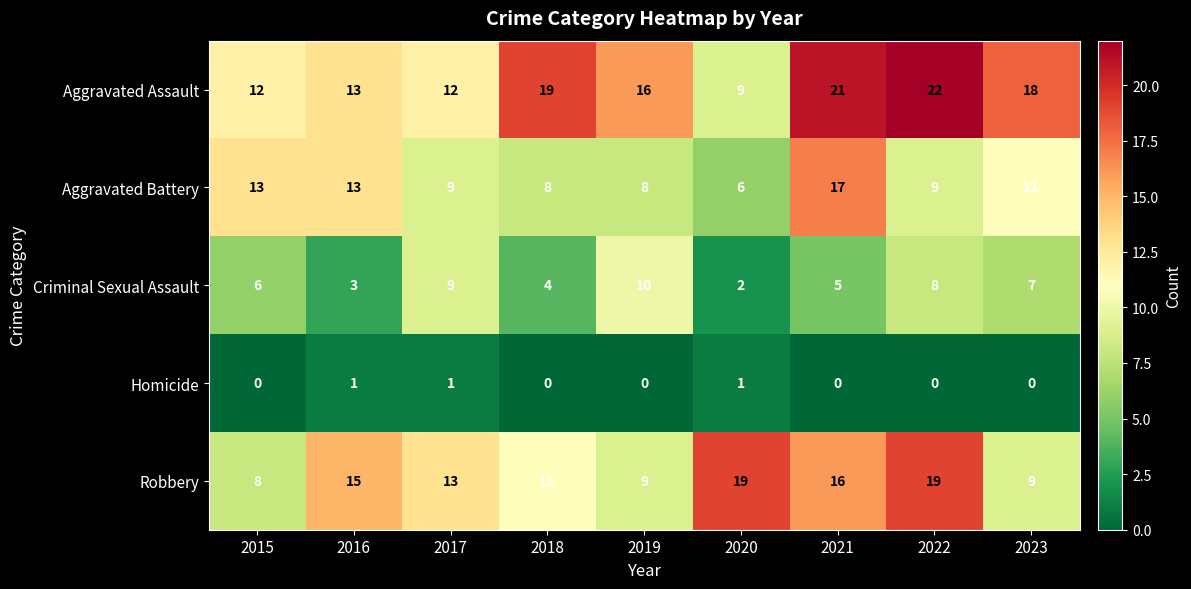

Rank the series at 2018 from highest to lowest value.

Aggravated Assault, Robbery, Aggravated Battery, Criminal Sexual Assault, Homicide